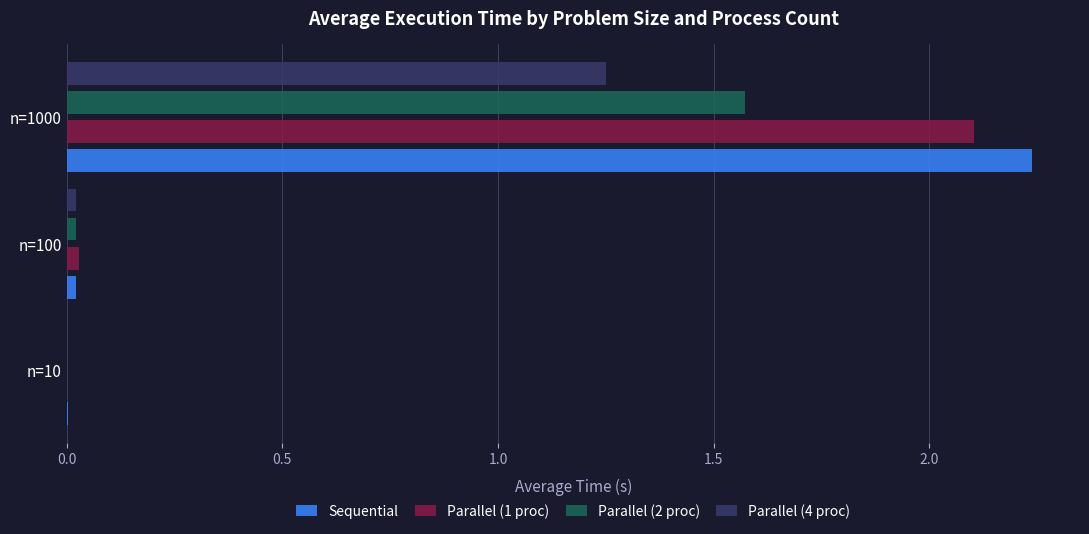

Which category has the highest value in the Parallel (2 proc) series?

n=1000